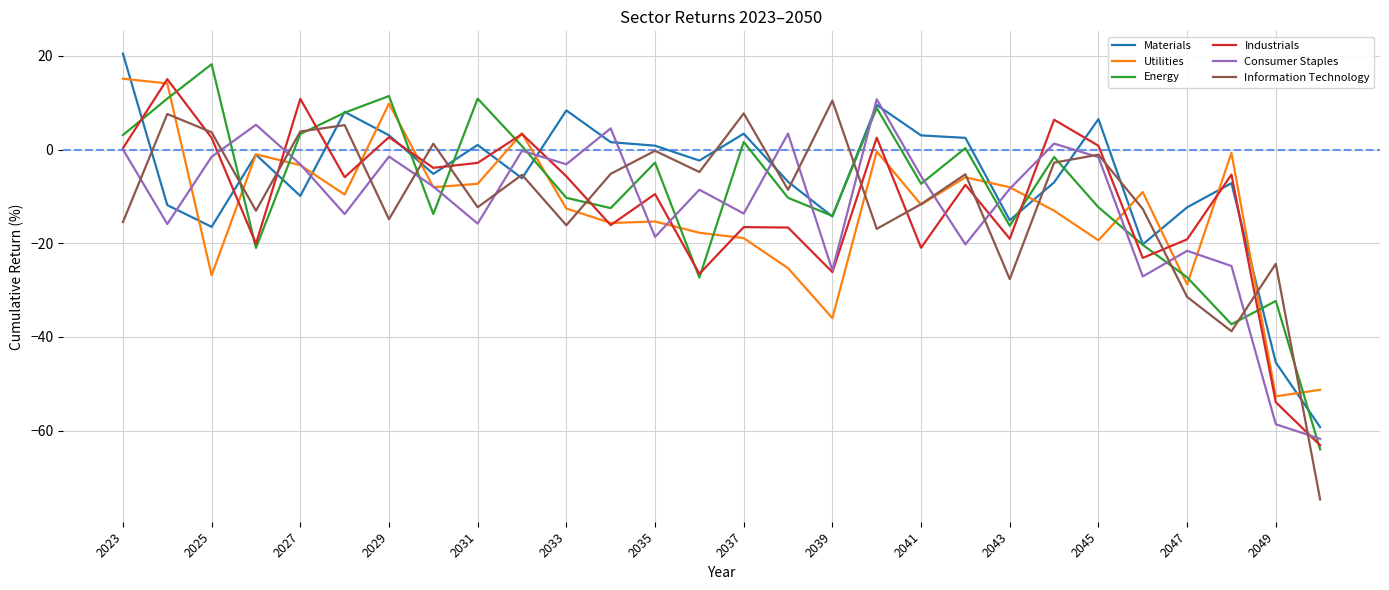

What is the minimum value for Materials?

-59.3